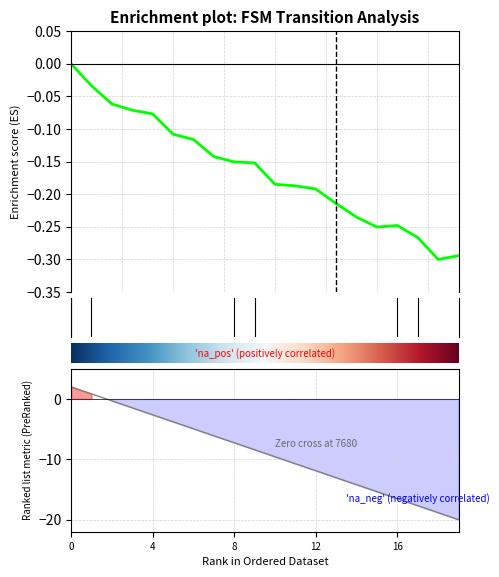

What is the maximum value shown in the chart?

2.0